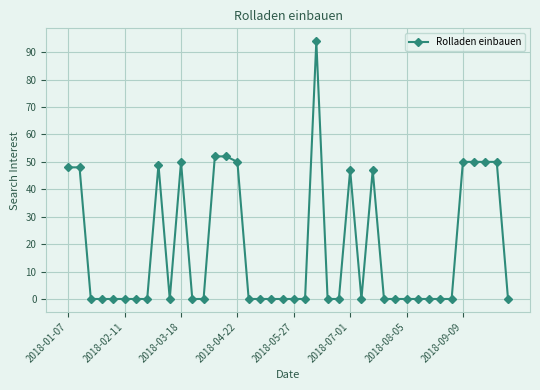

True or false: there are more than 0 points higher than both neighbors.

True